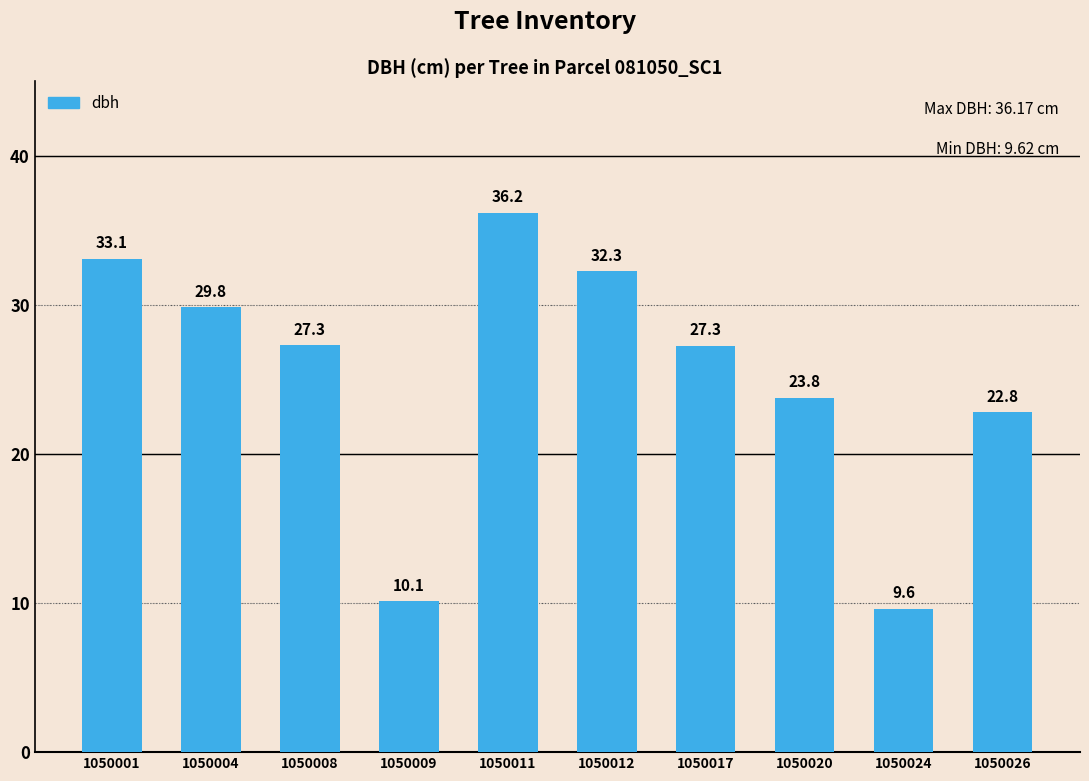

Is it true that the value at 1050001 is 44.5?

False